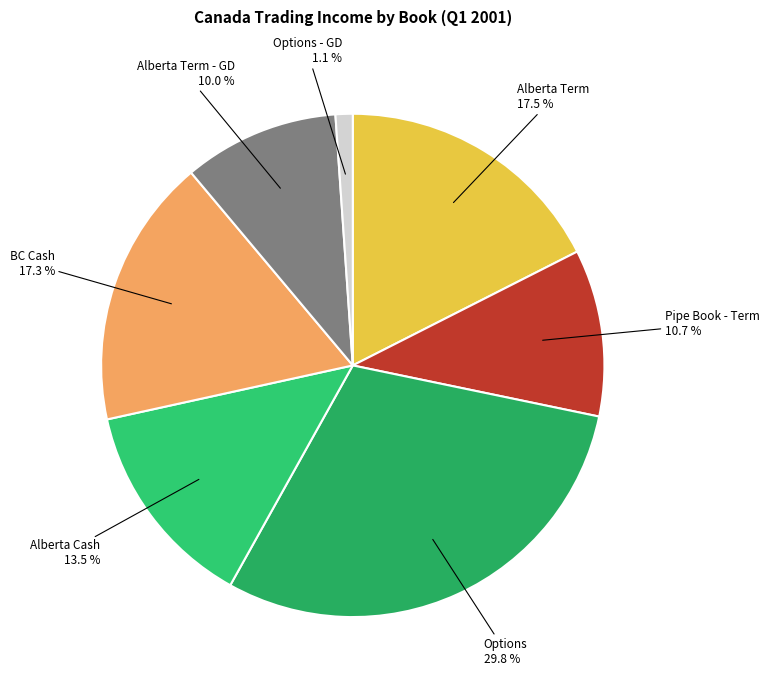

To the nearest percent, what is the average slice percentage?

14%